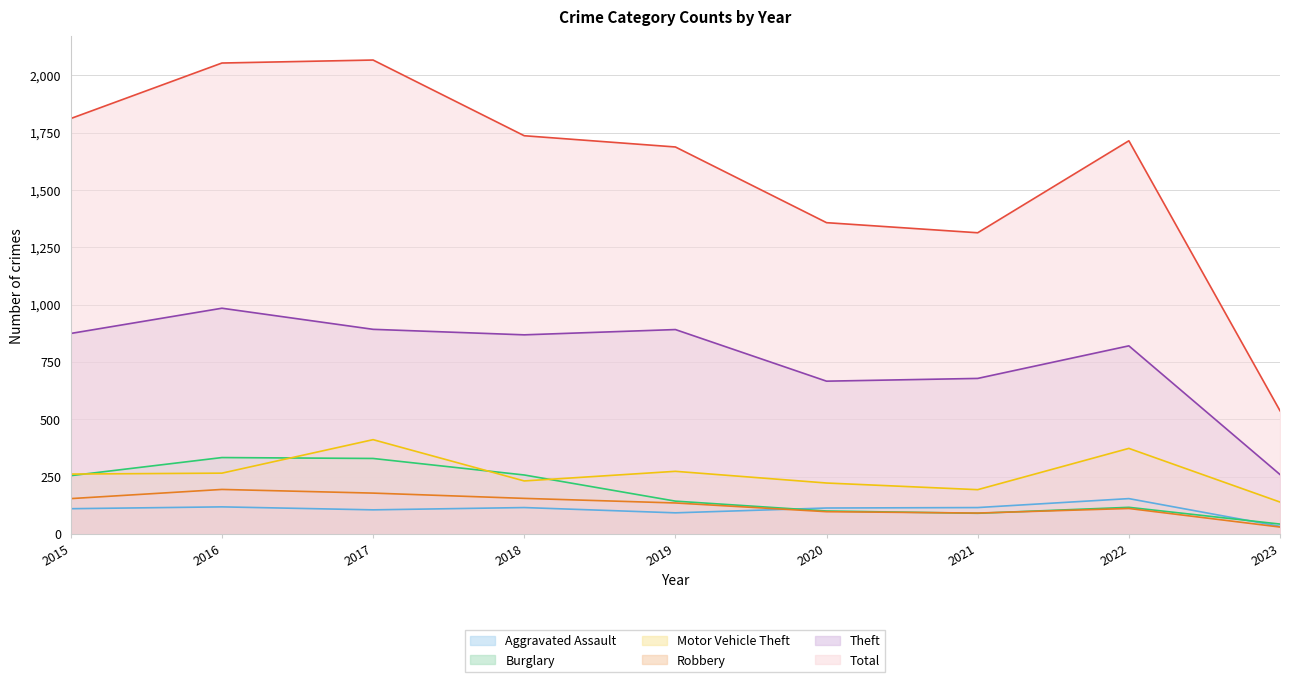

At which category is the sum across all series the highest?

2017